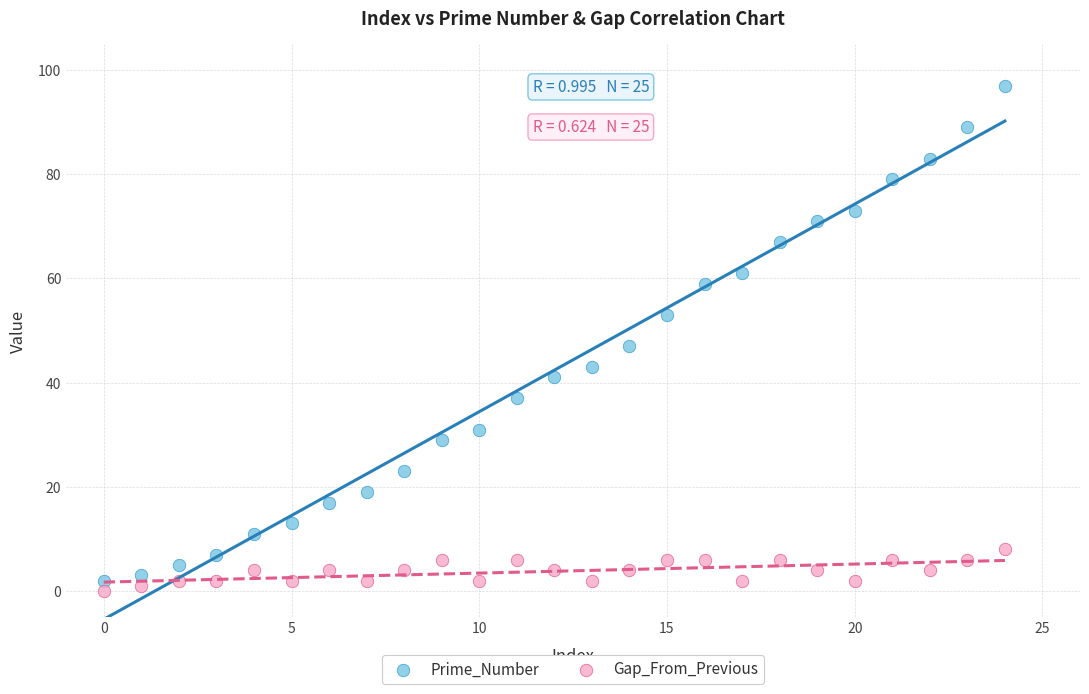

Which series contains the lowest Y value?

Gap_From_Previous